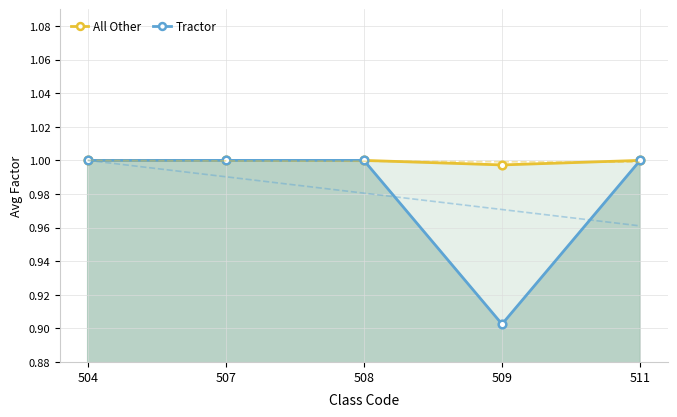

Rank the categories by All Other value from highest to lowest.

504, 507, 508, 511, 509